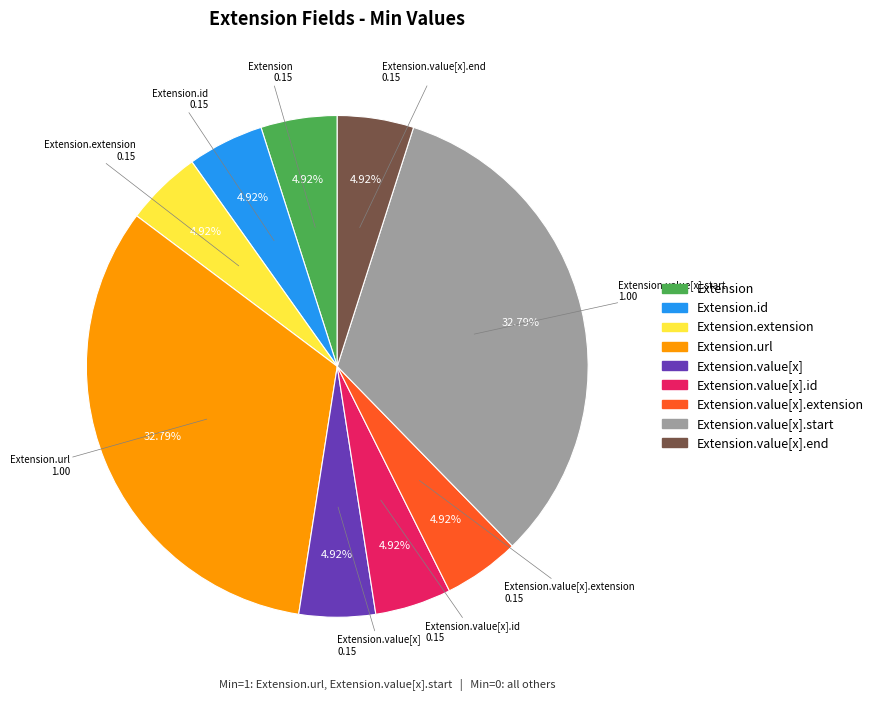

Is there a majority slice in this chart?

No